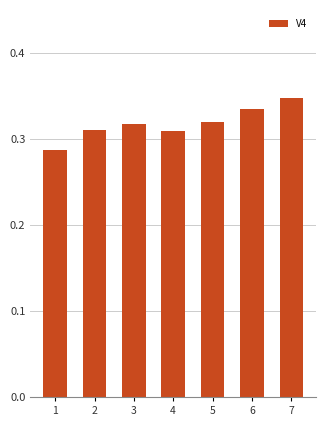

Is it true that the value at 2 is 0.2?

False